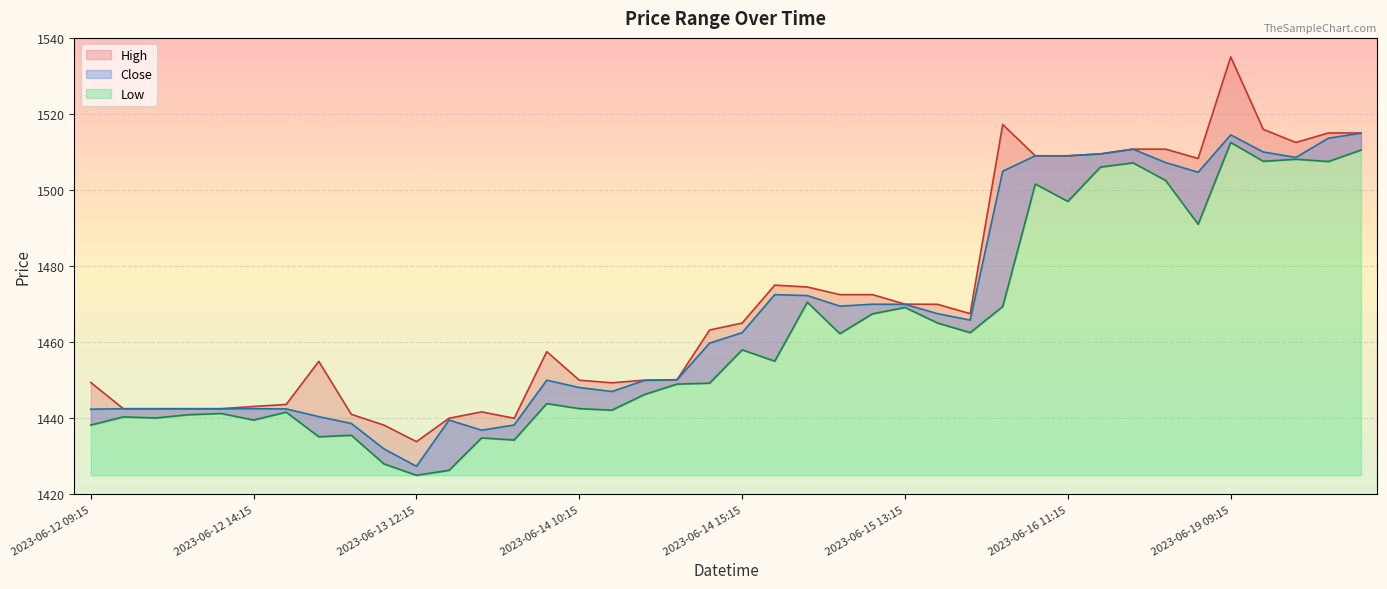

What is the label of the 10th point from the left?

2023-06-13 11:15